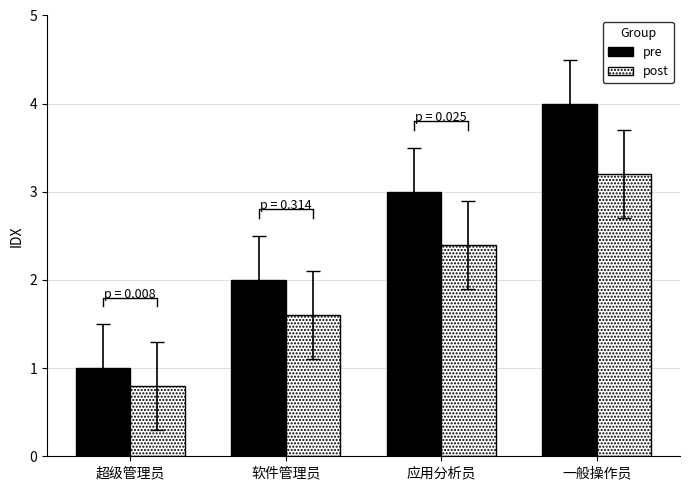

Reading right to left, extract all data points from this chart.

IDX: 一般操作员=4.0	应用分析员=3.0	软件管理员=2.0	超级管理员=1.0
IDX (alt): 一般操作员=3.2	应用分析员=2.4	软件管理员=1.6	超级管理员=0.8